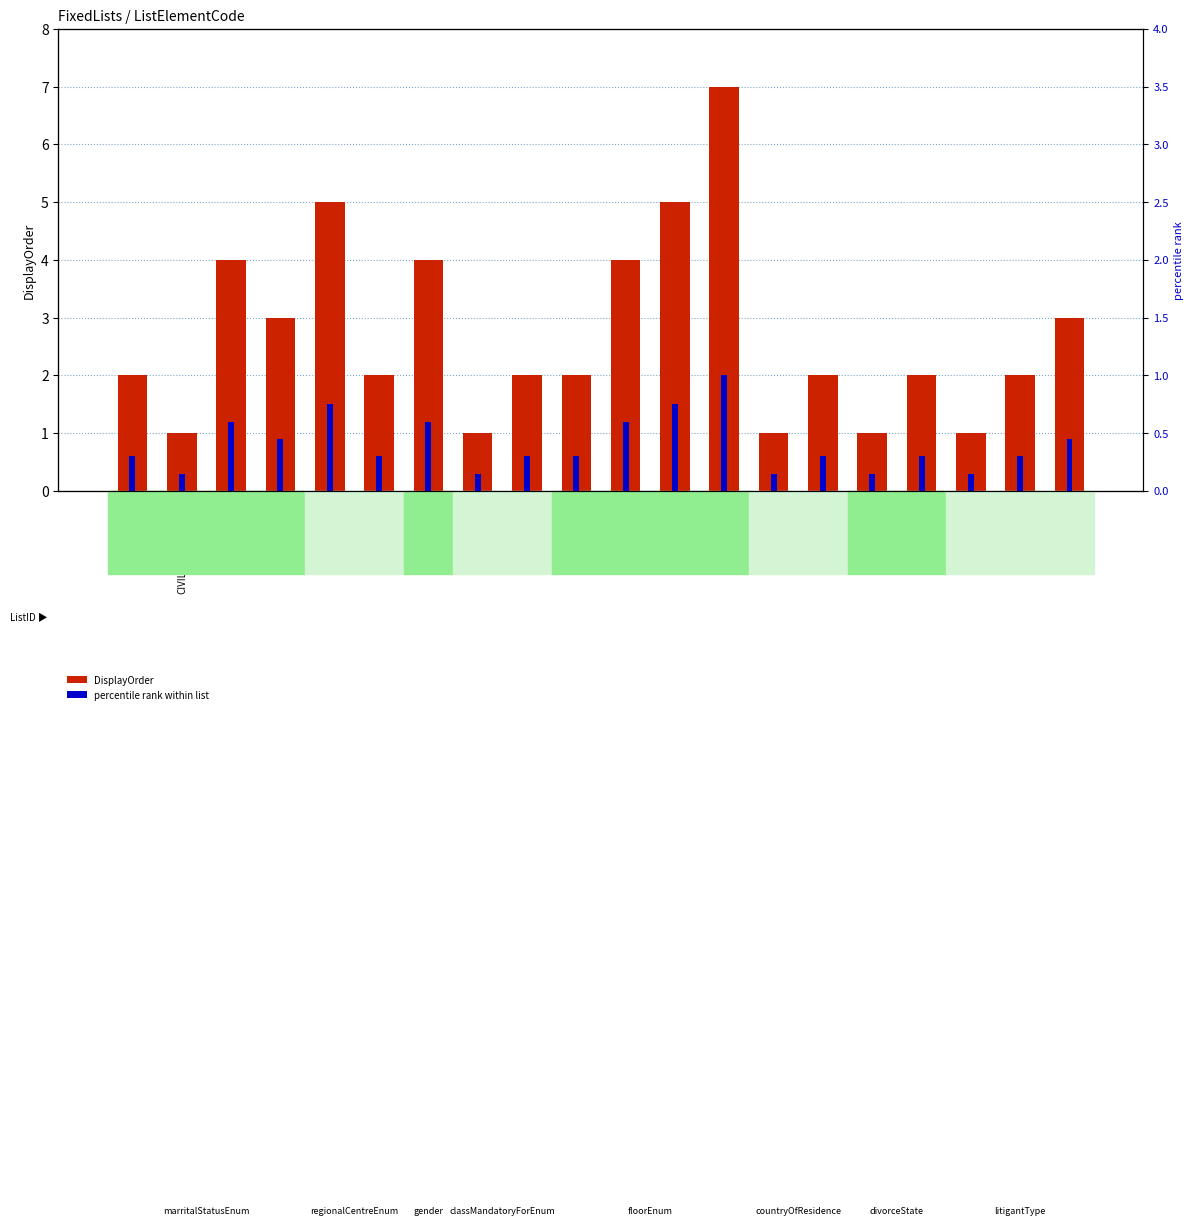

At which label does percentile rank within list reach its minimum?

CIVIL_PARTNERSHIP